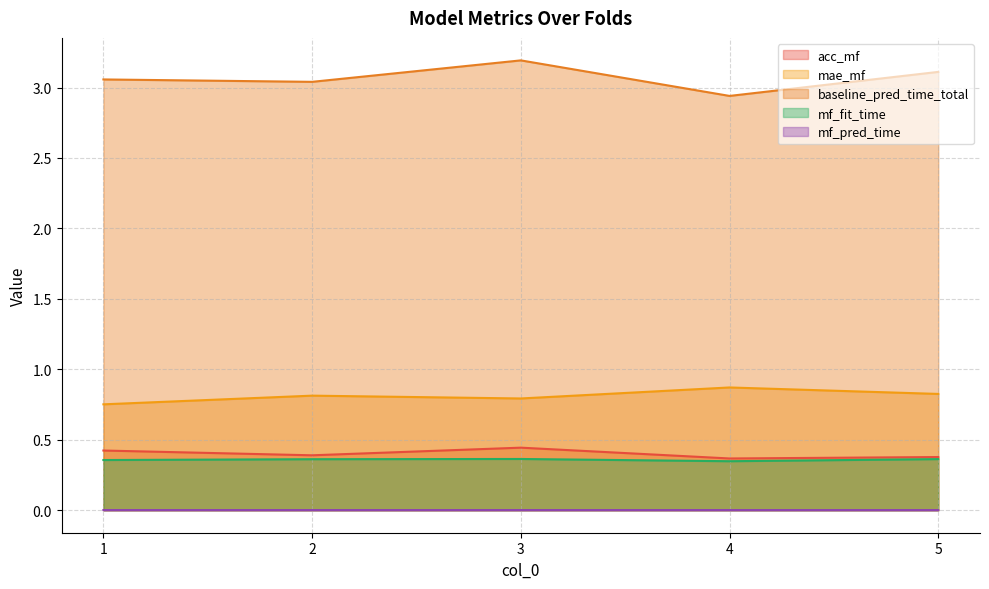

What is the sum of all baseline_pred_time_total values?

15.3